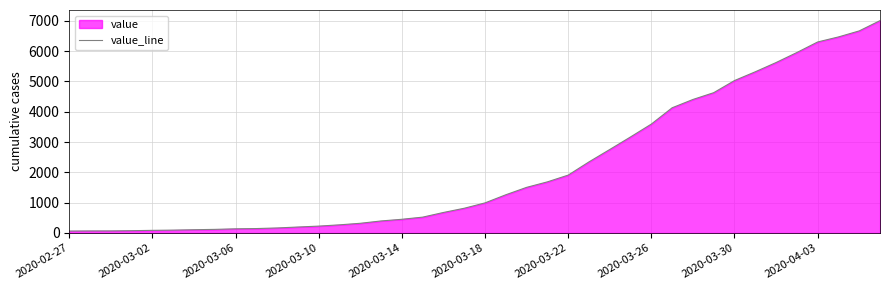

What is the maximum value shown in the chart?

7003